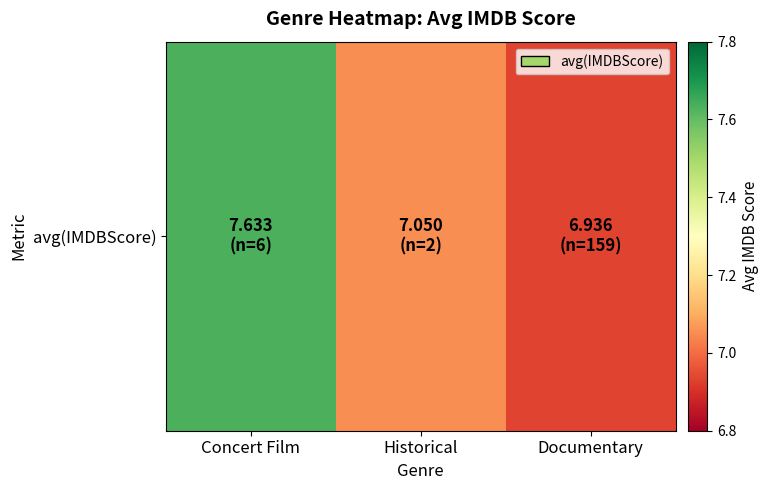

What is the difference between the values at Concert Film and Documentary?

0.7